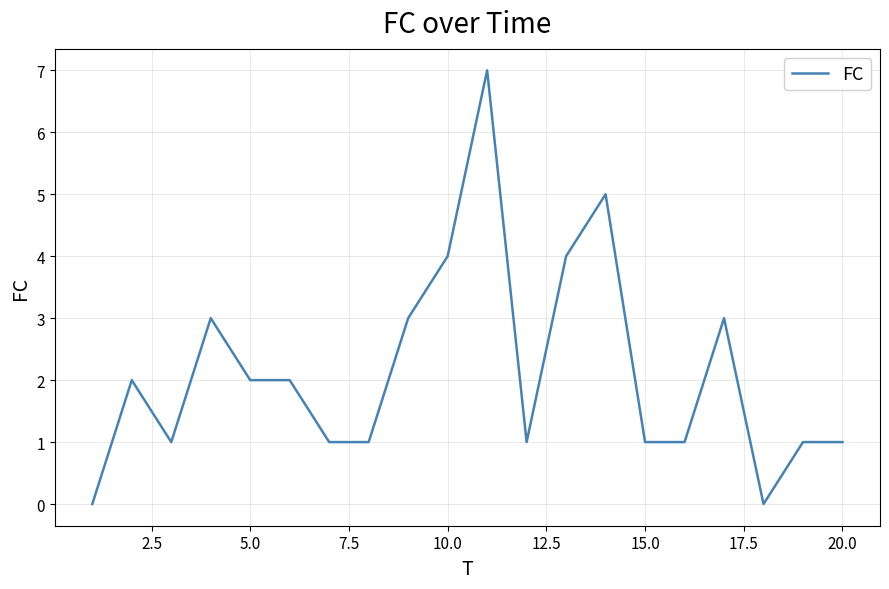

What is the difference between the maximum and minimum values?

7